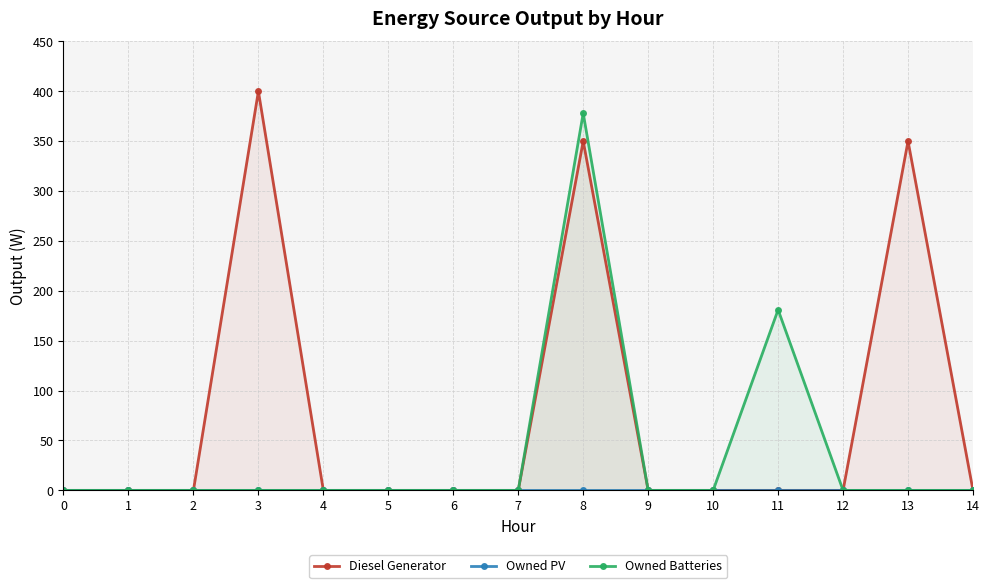

What is the sum of all Diesel Generator values?

1100